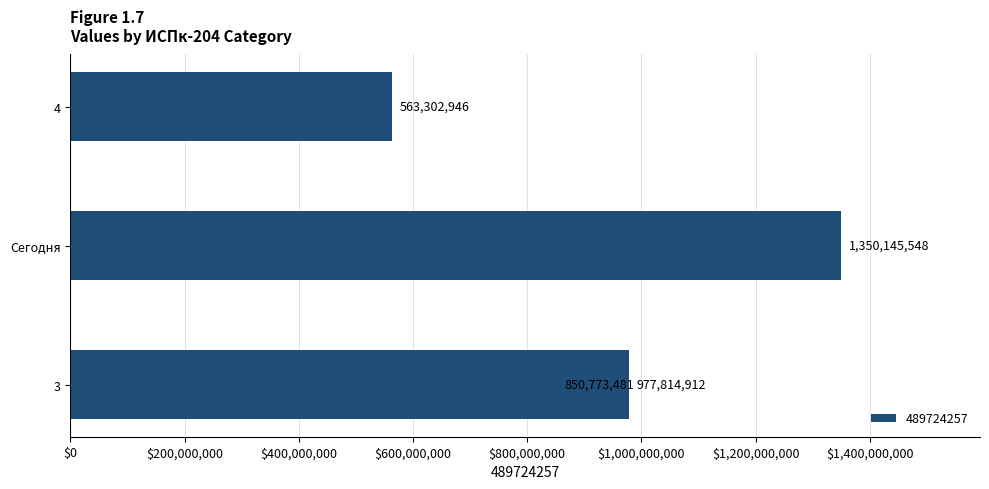

What is the difference between the maximum and second lowest values?

499372067